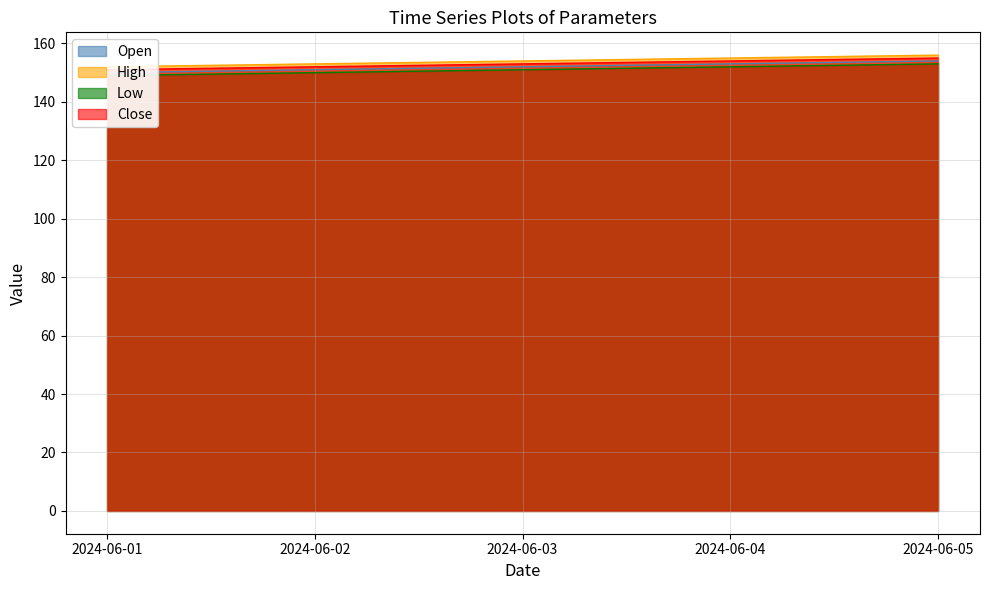

What is the difference between the maximum and minimum values in the High series?

4